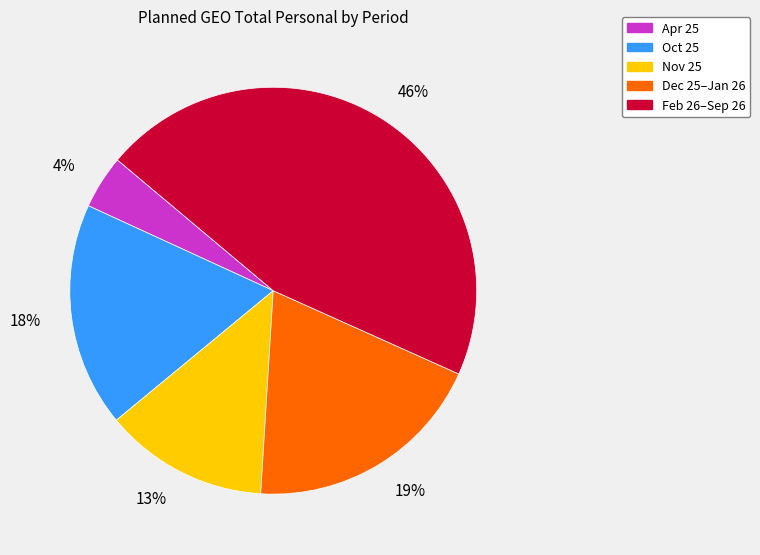

To the nearest percent, what is the combined percentage of Feb 26–Sep 26 and Dec 25–Jan 26?

65%